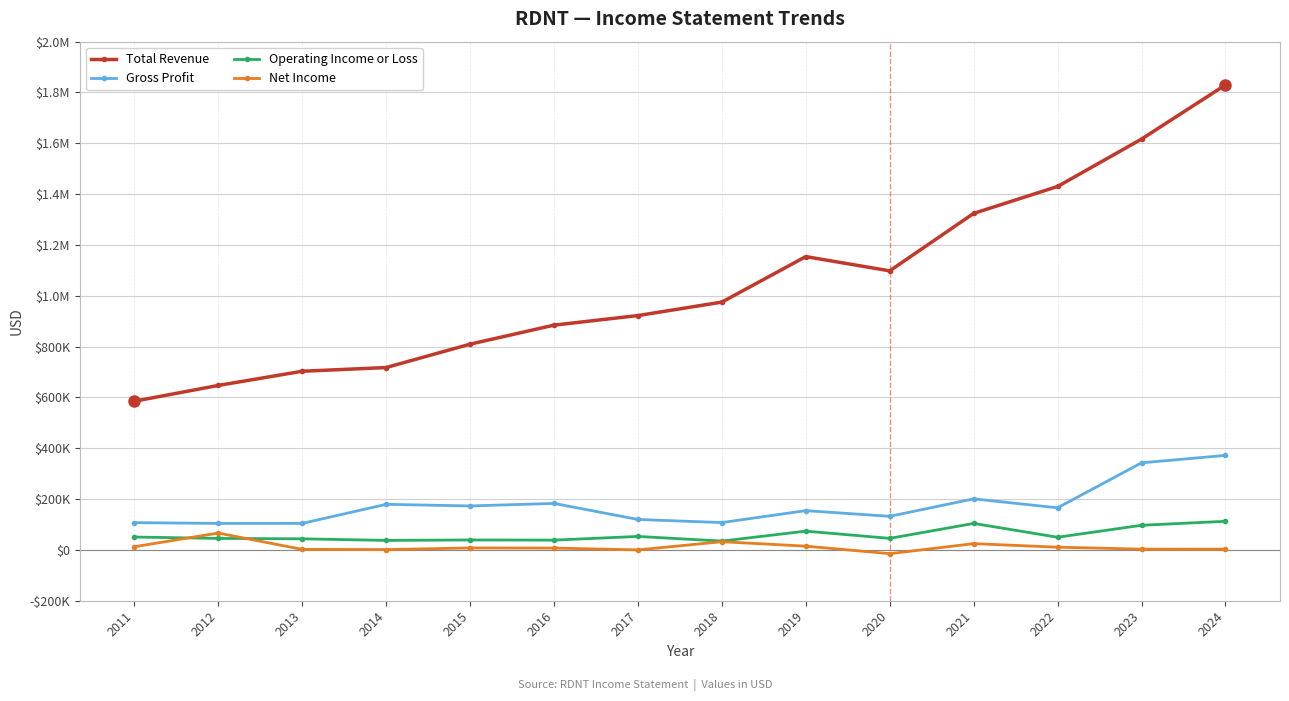

Does the chart display data point markers on the line(s)?

Yes